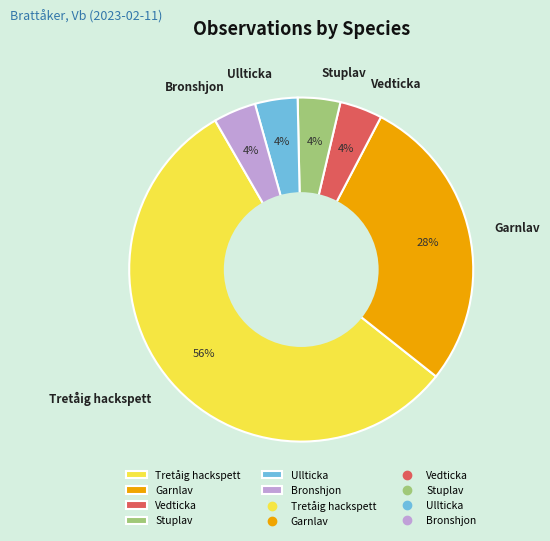

What is the largest slice in the pie chart?

Tretåig hackspett